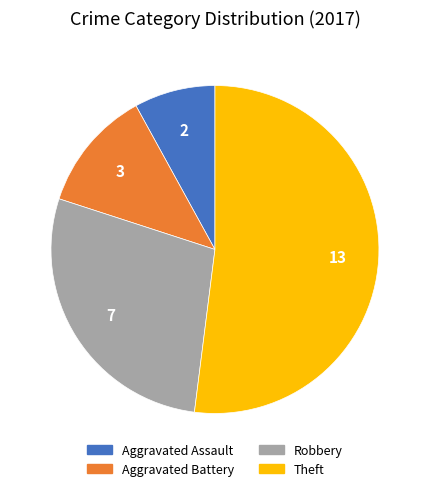

How many segments does this pie chart have?

4